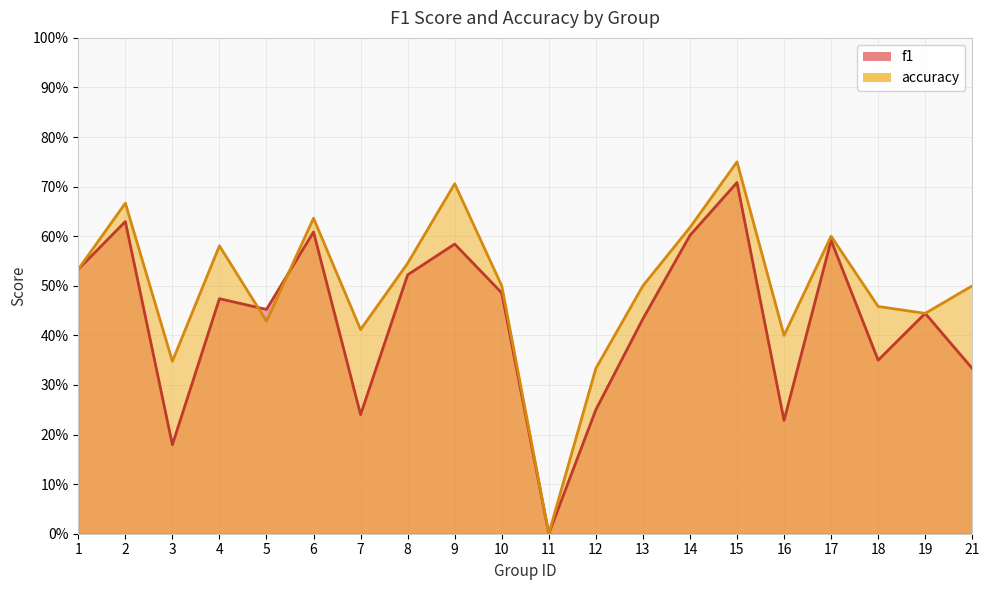

What is the value of the f1 point at the 14th from the left?

0.6